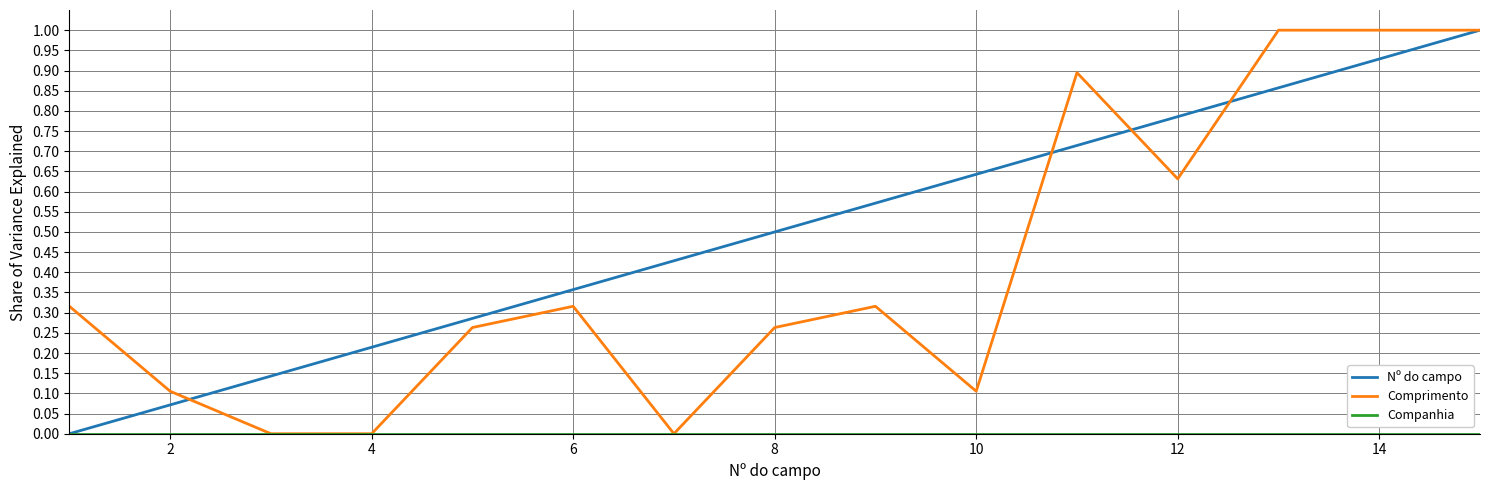

Which series has the largest total across all categories?

Nº do campo